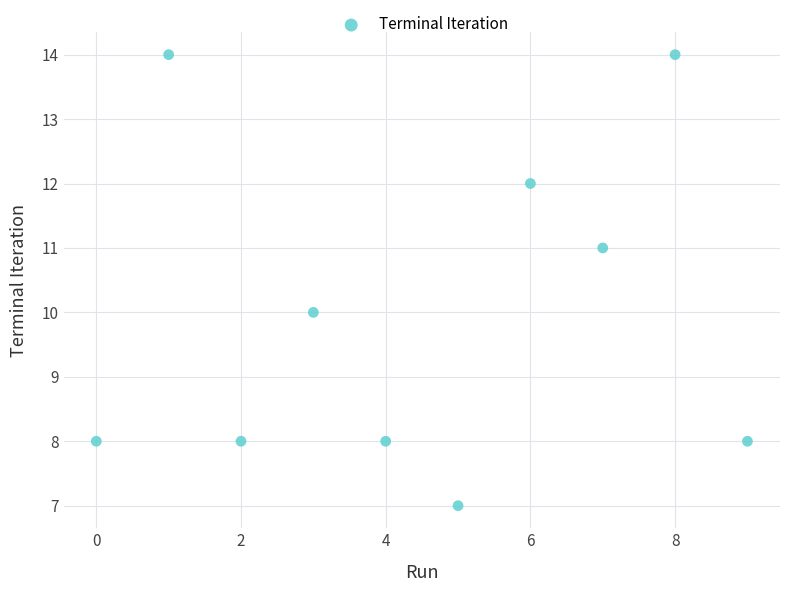

What is the range of Y values (max minus min)?

7